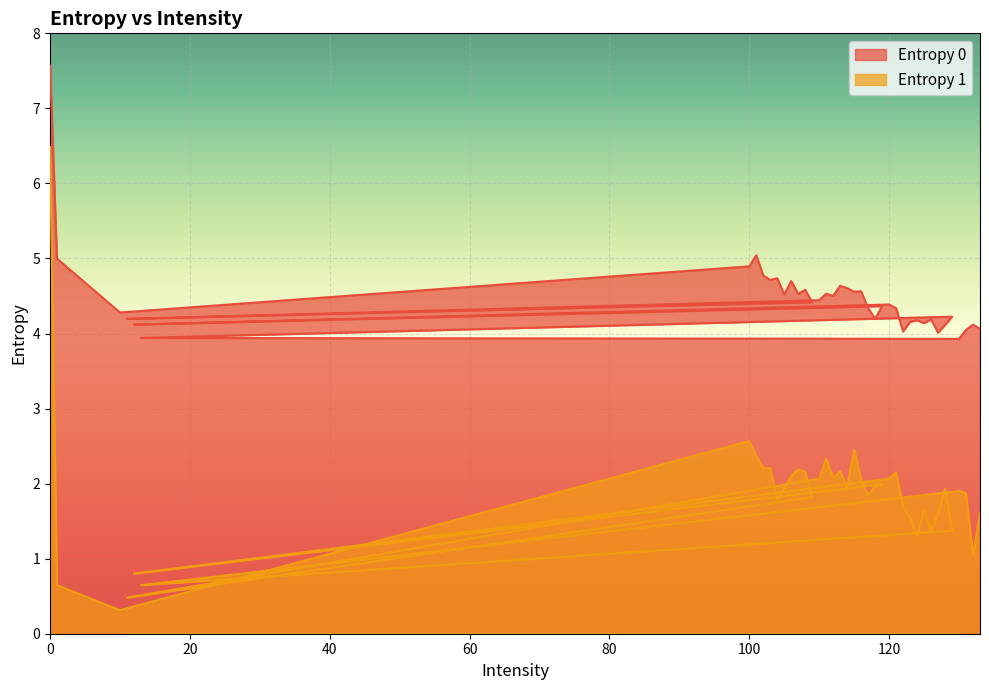

True or false: Entropy 1 and Entropy 0 cross at least once.

False